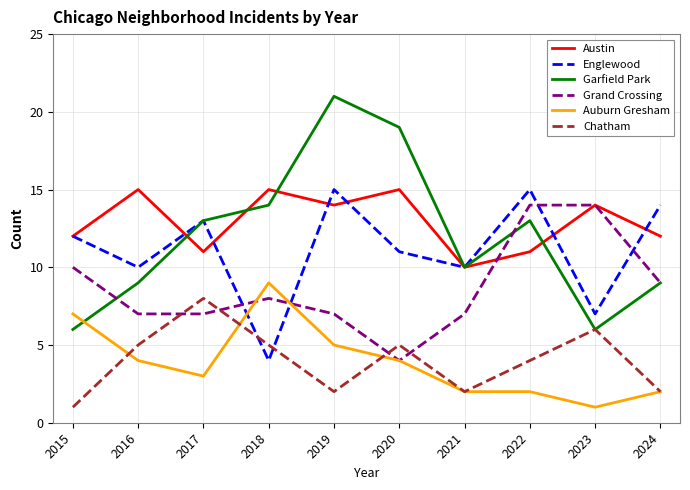

Which series ends up on top after the final intersection of Chatham and Englewood?

Englewood